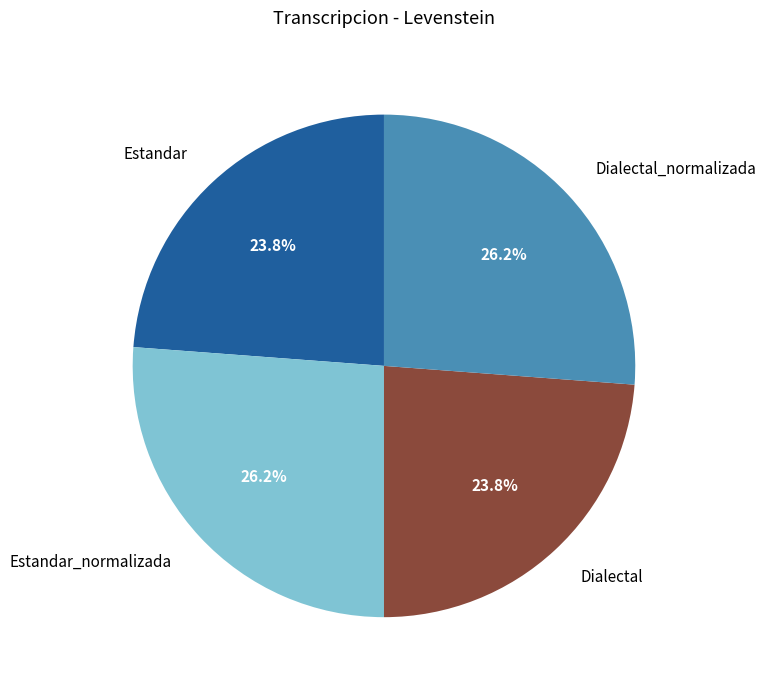

Is Estandar the majority of the pie?

No